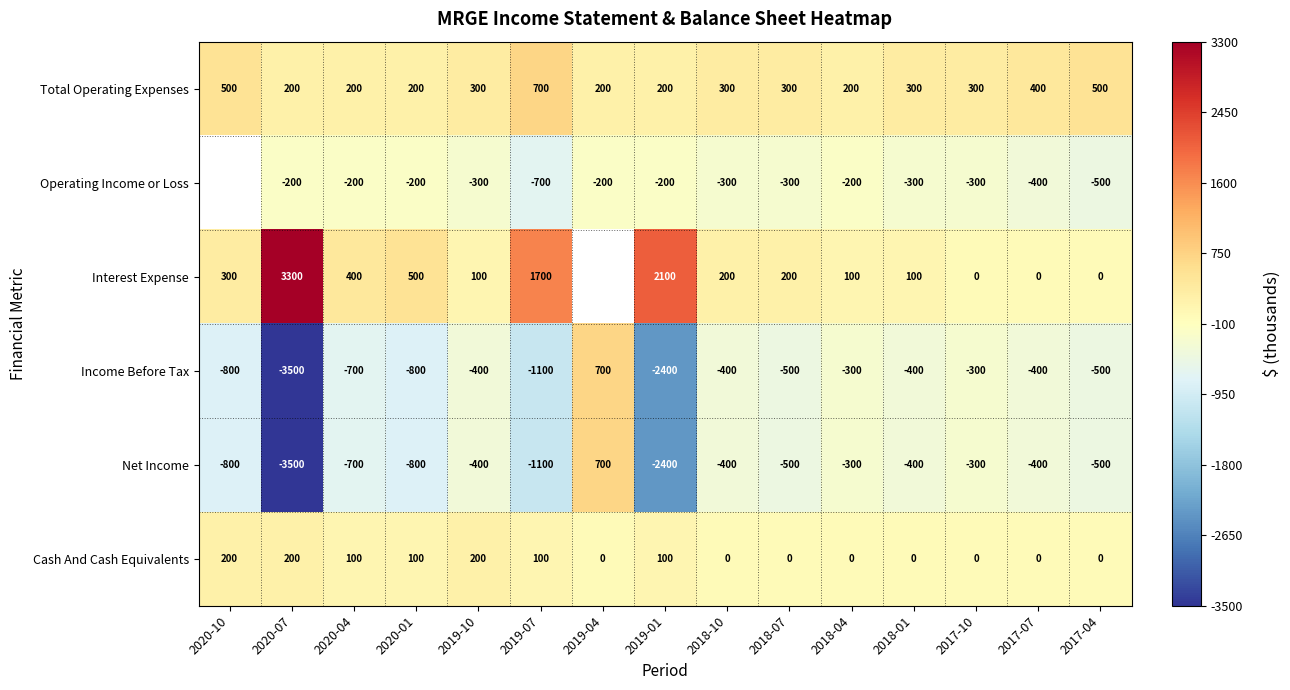

What is the average value of the Income Before Tax series?

-787